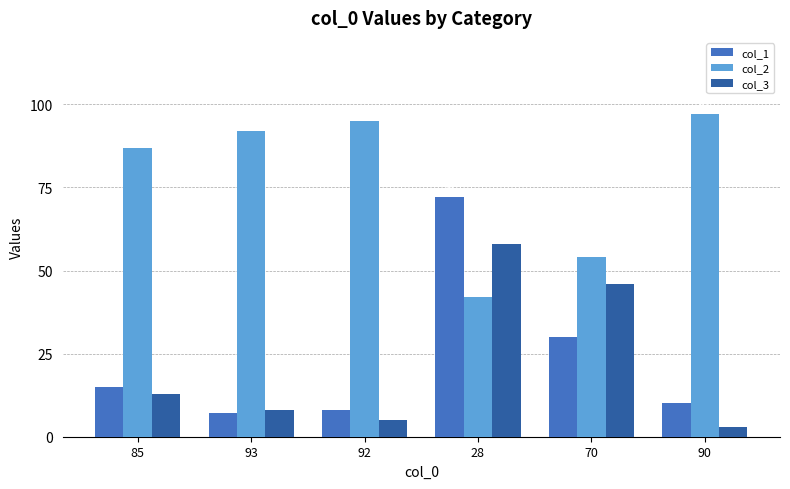

At which label does col_1 reach its minimum?

93